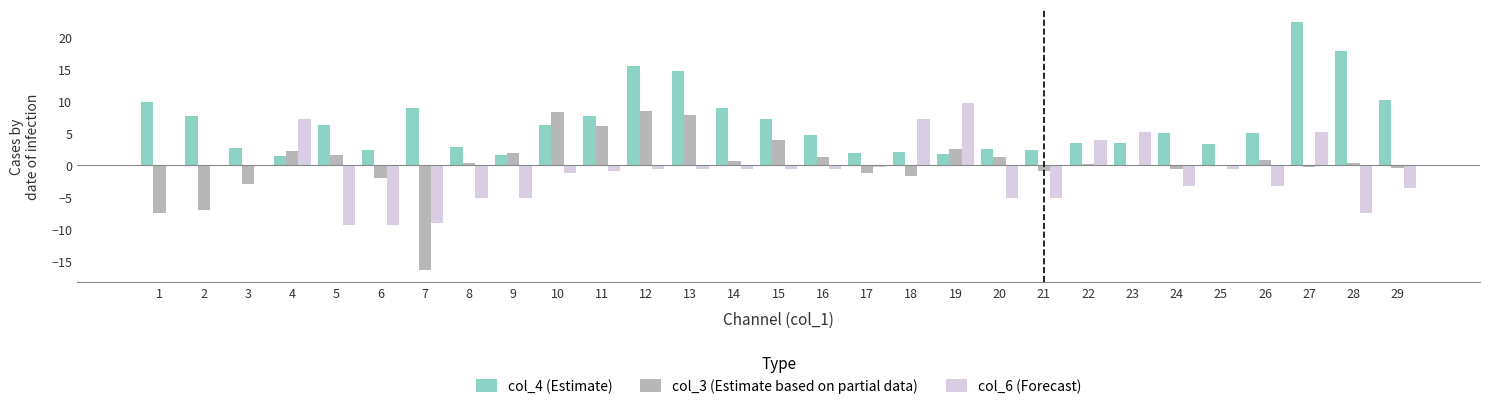

What is the difference between the col_4 (Estimate) values at 24 and 25?

1.7